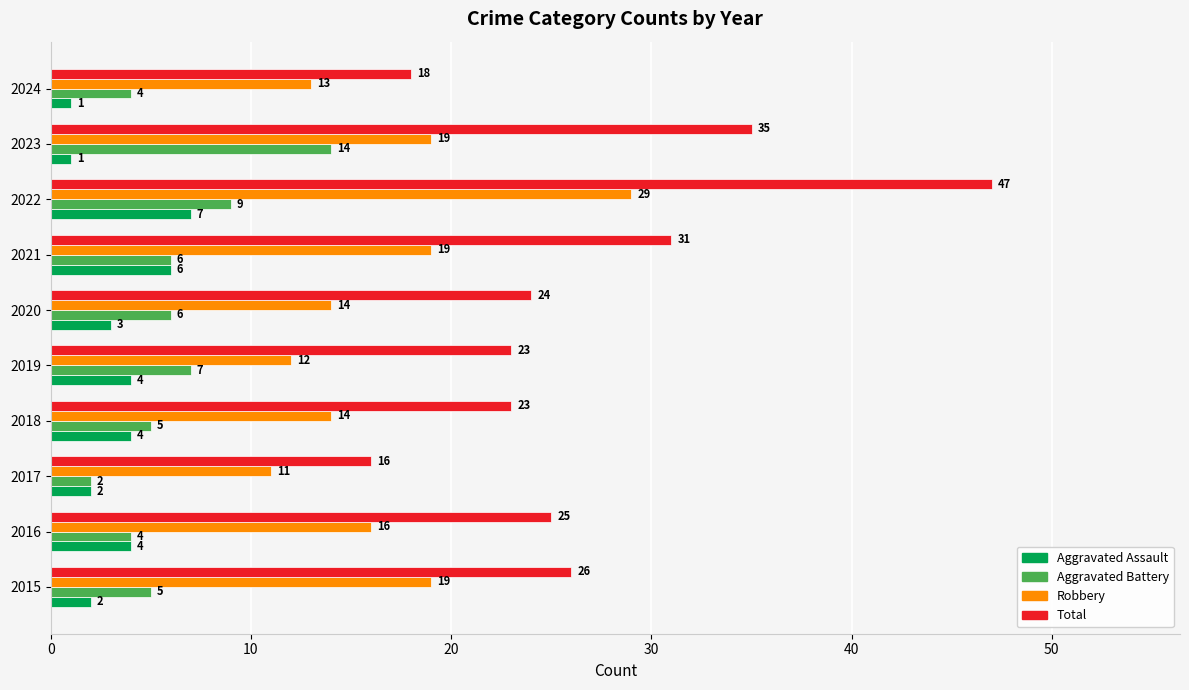

Is it true that Aggravated Battery equals 4 at 2016?

True